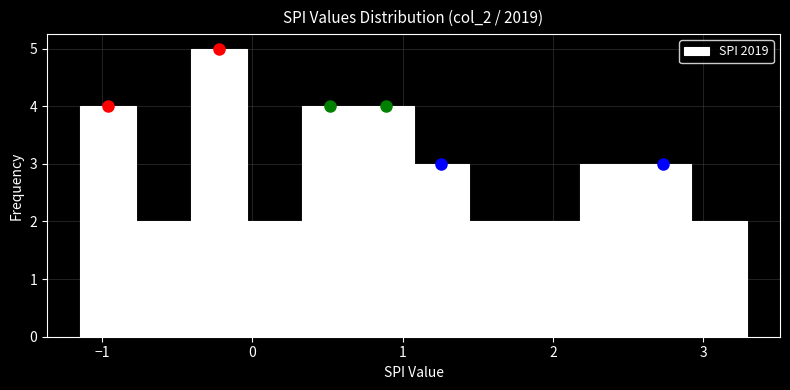

Around what value on the x-axis is the tallest bar? Give the approximate position of its centre, as read against the axis.

-0.2